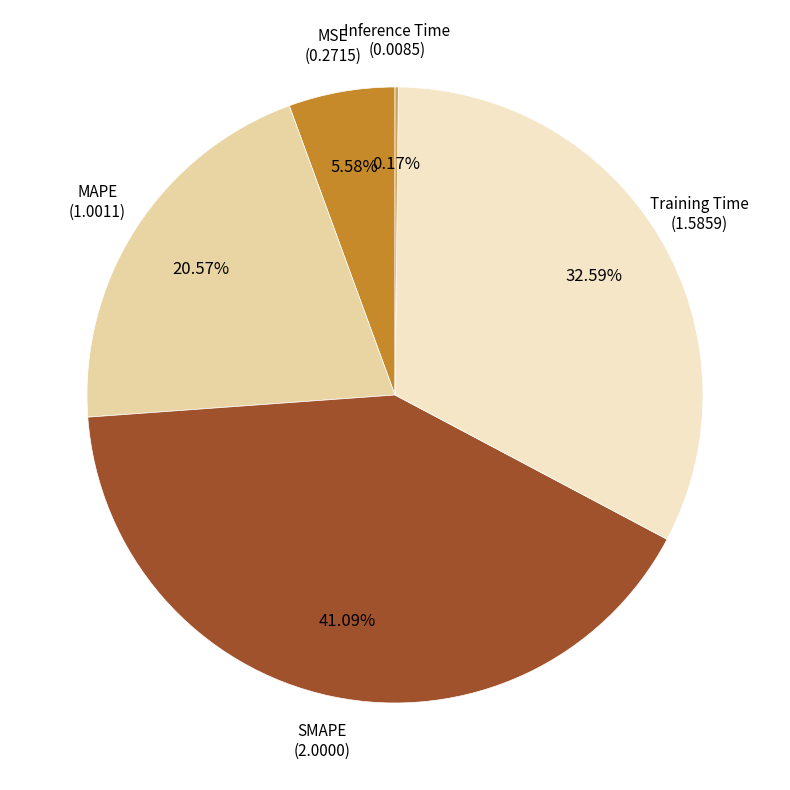

Is there a majority slice in this chart?

No